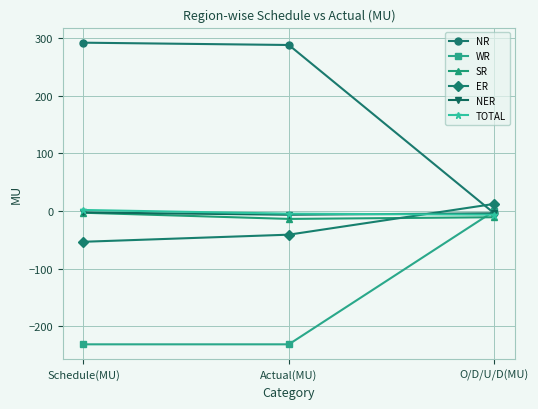

How many lines are shown in the chart?

6